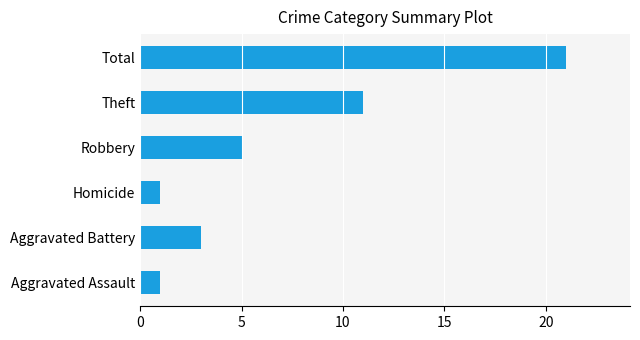

True or false: the data shows 21 at Total.

True